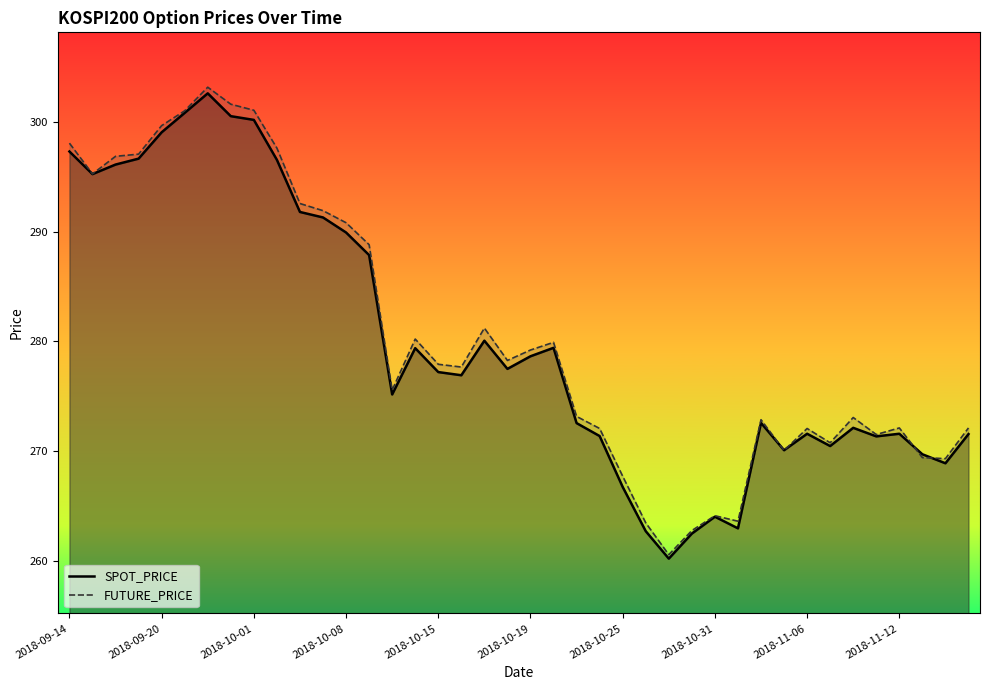

At which label does FUTURE_PRICE reach its minimum?

2018-10-29